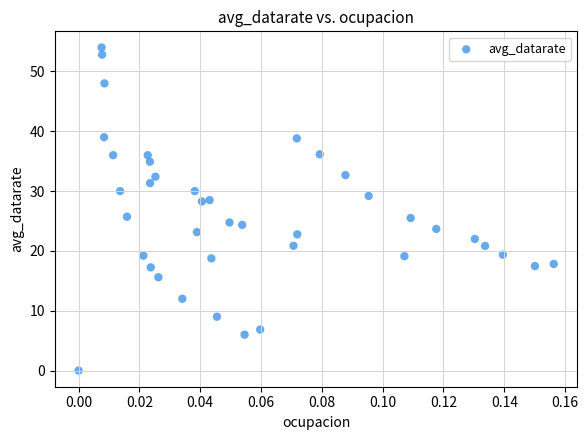

What is the range of Y values (max minus min)?

54.0